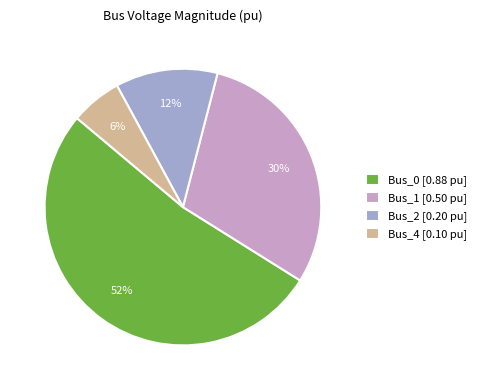

Does any single category account for the majority?

Yes